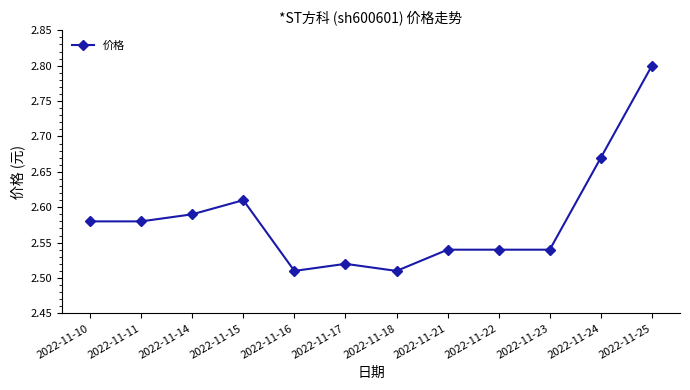

At which category does the chart reach its peak across all series?

2022-11-25